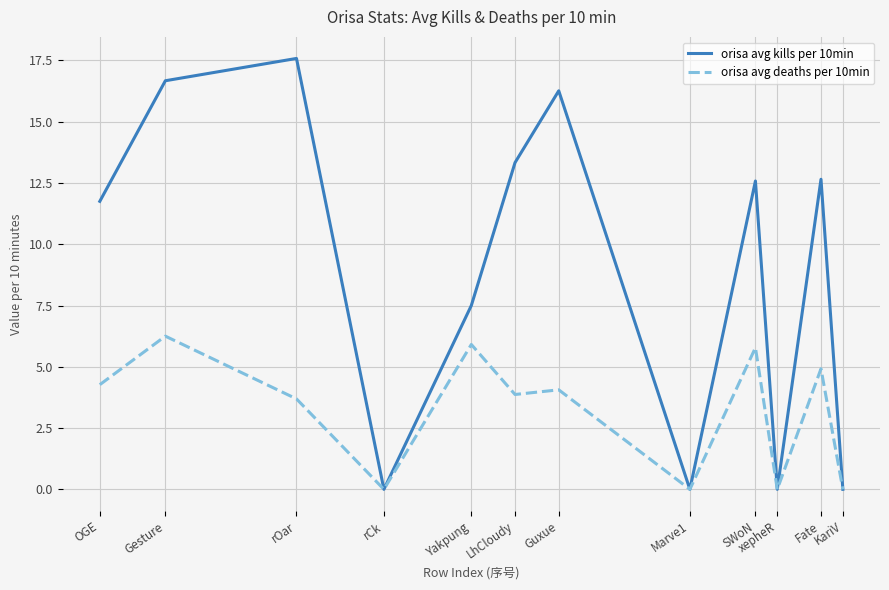

How many series are shown in this chart?

2